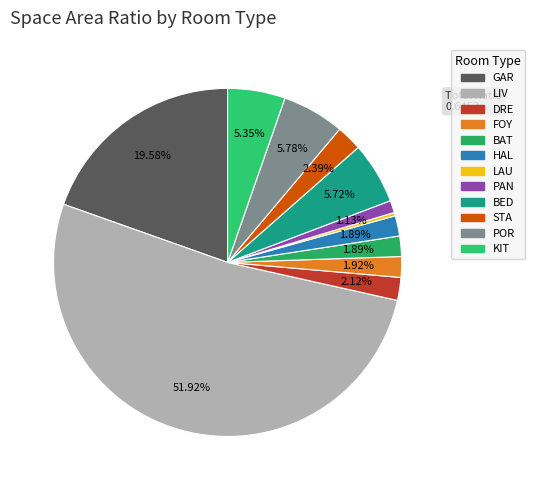

The BAT slice represents 1% of the pie. True or false?

False